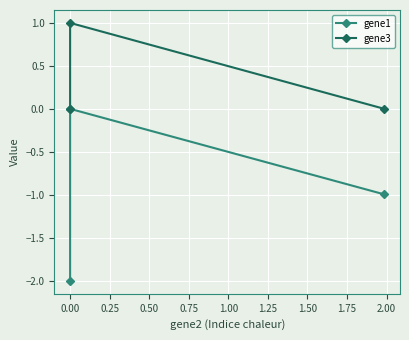

Count the number of data series in this chart.

2